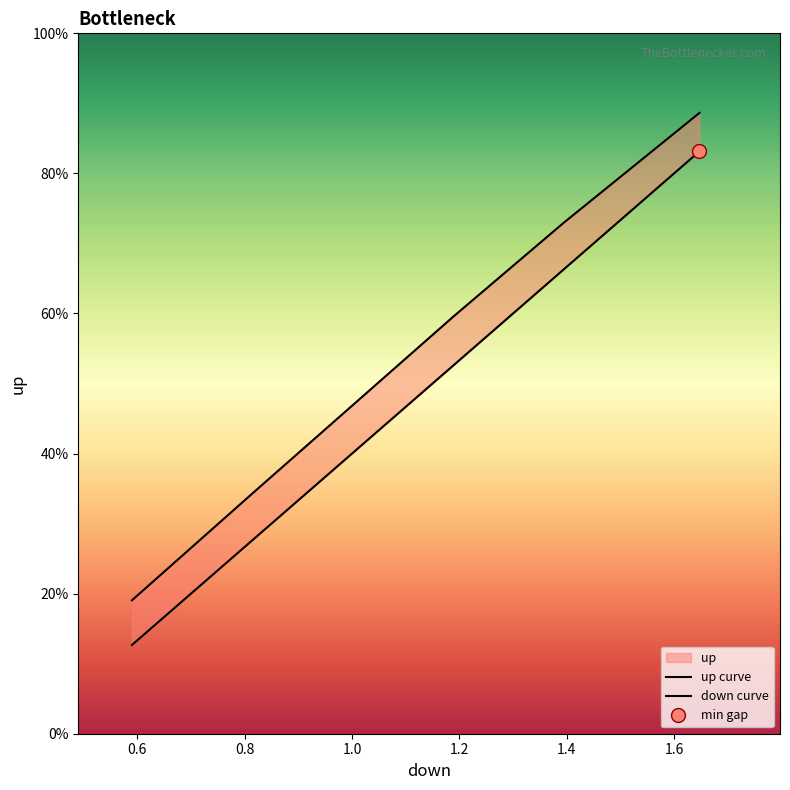

True or false: down and up intersect in this chart.

False